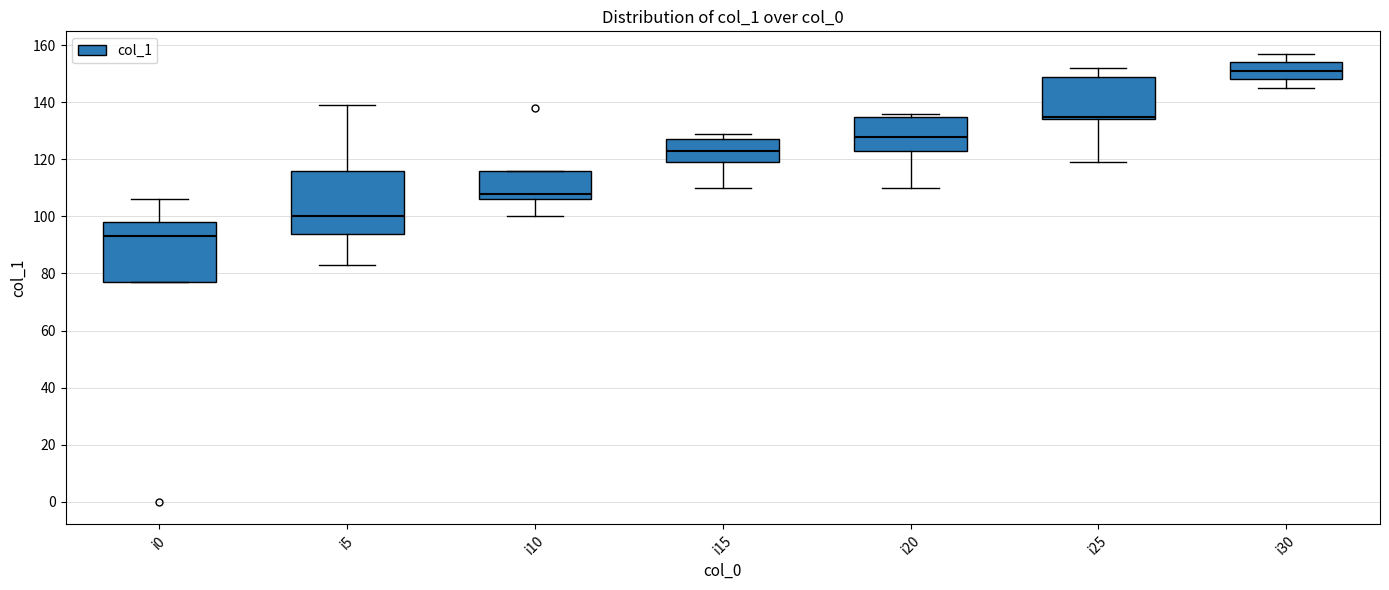

Which box has the lowest median line?

i0